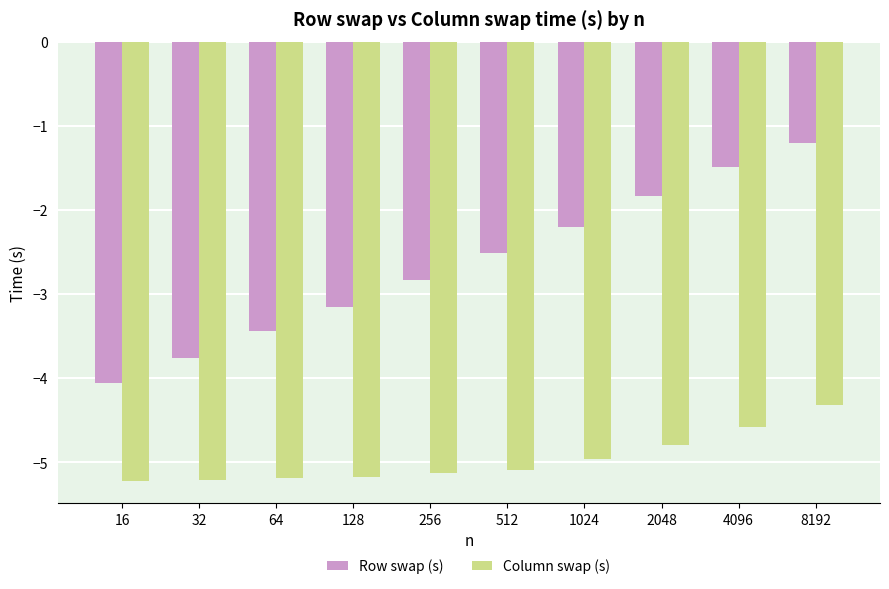

List the series in order of their peak value, highest first.

Row swap (s), Column swap (s)